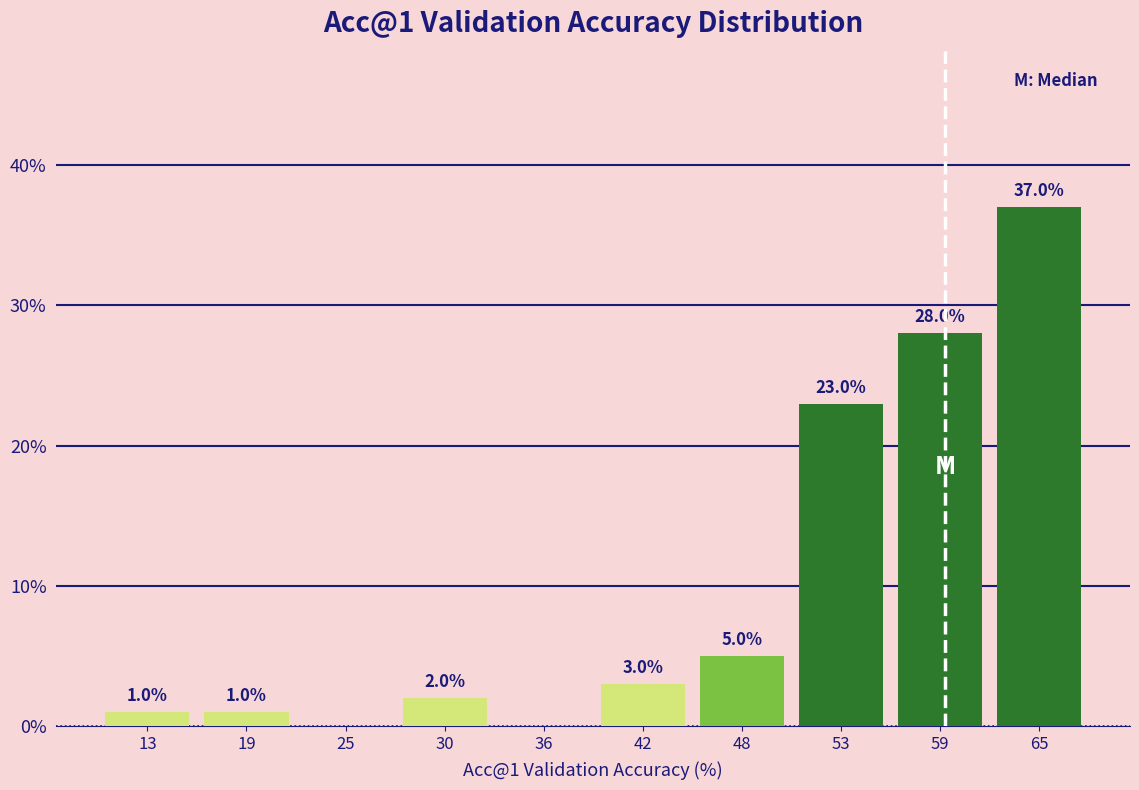

Which range on the x-axis has the tallest bar?

62 to 68